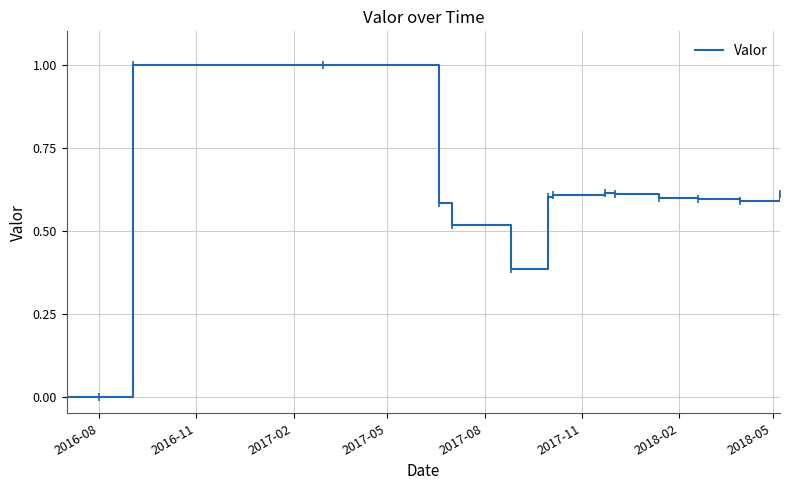

True or false: the data has more than 0 interior local peaks.

True